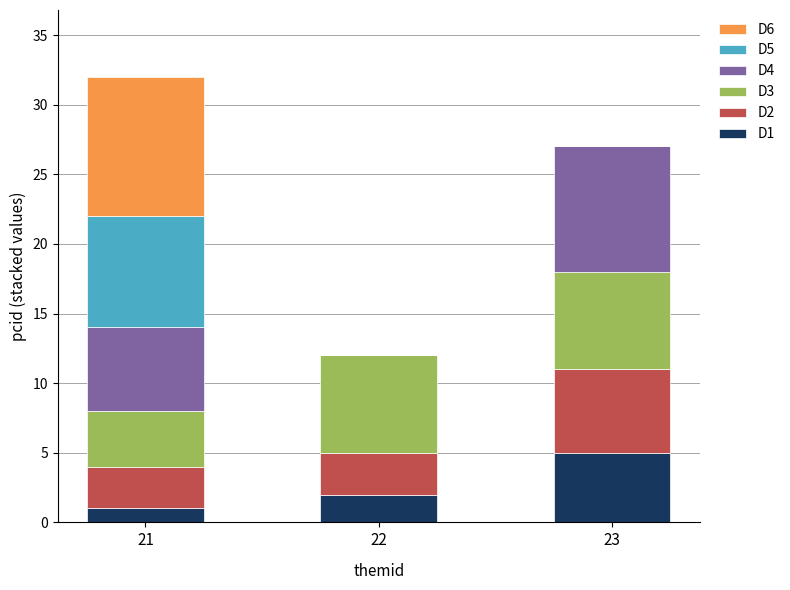

At which category is the sum across all series the highest?

21